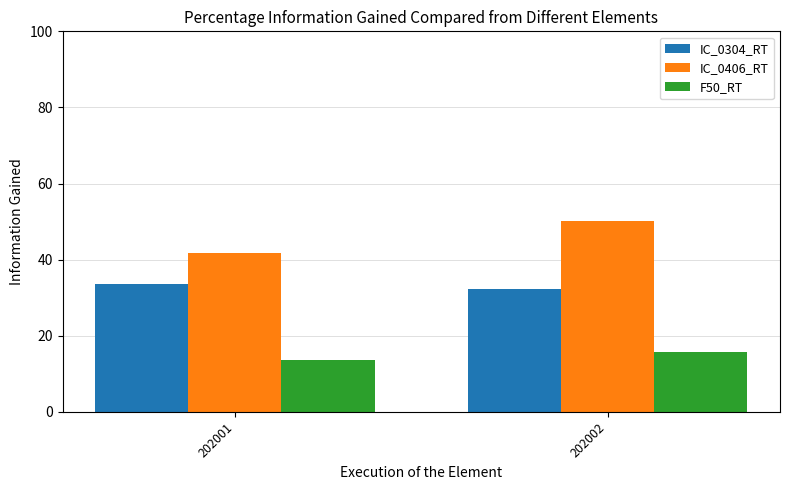

At 202001, list the series in order from smallest to largest.

F50_RT, IC_0304_RT, IC_0406_RT